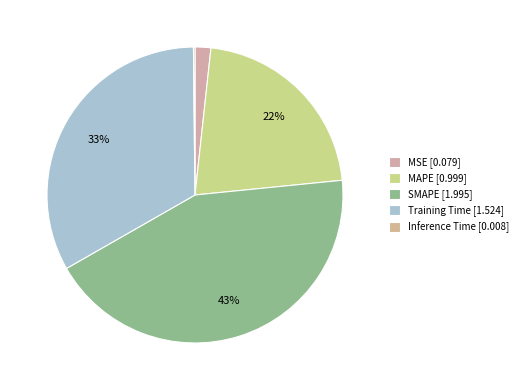

Is MAPE the majority of the pie?

No